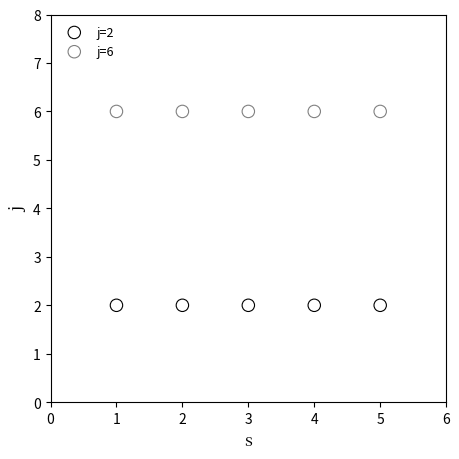

Which series contains the highest Y value?

j=6